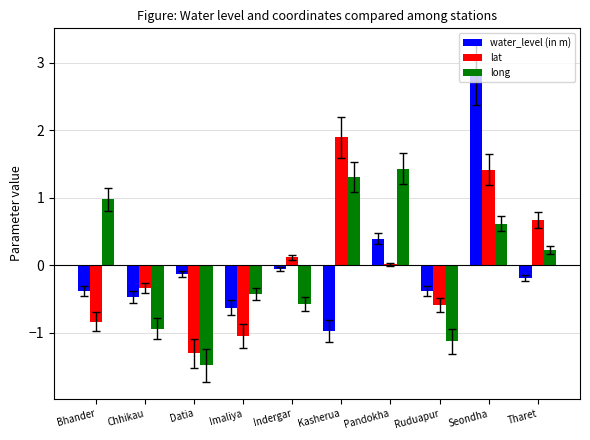

At which category is the sum across all series the highest?

Seondha